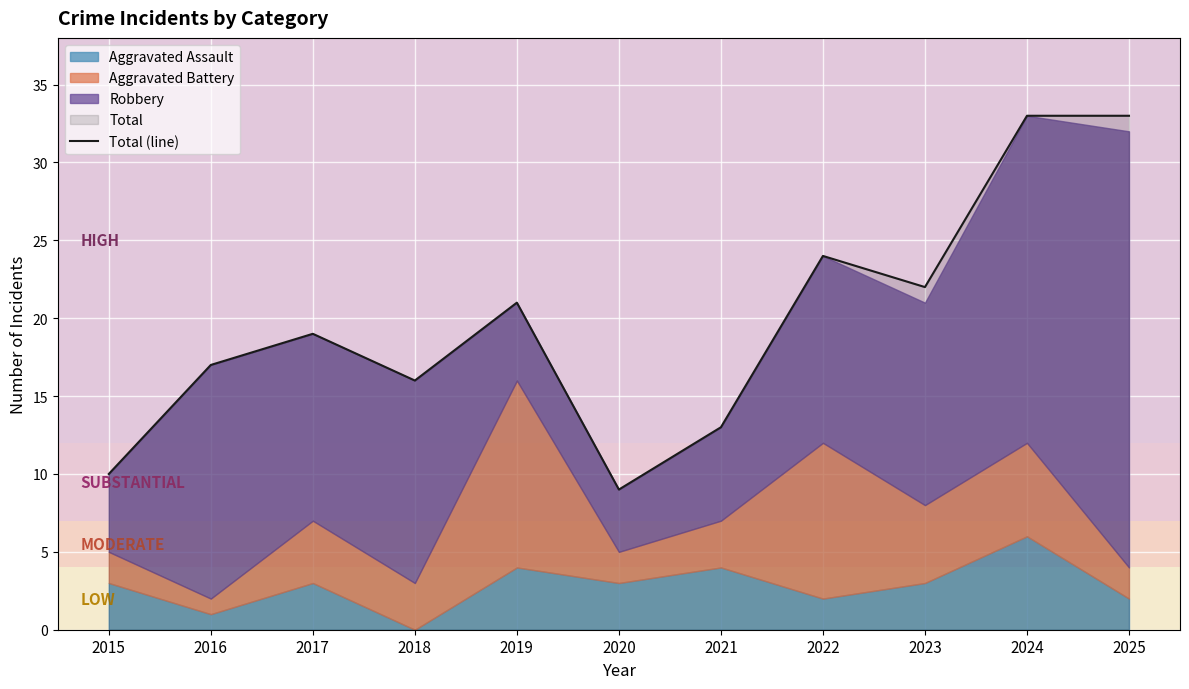

What is the change in value from 2015 to 2018?

+6